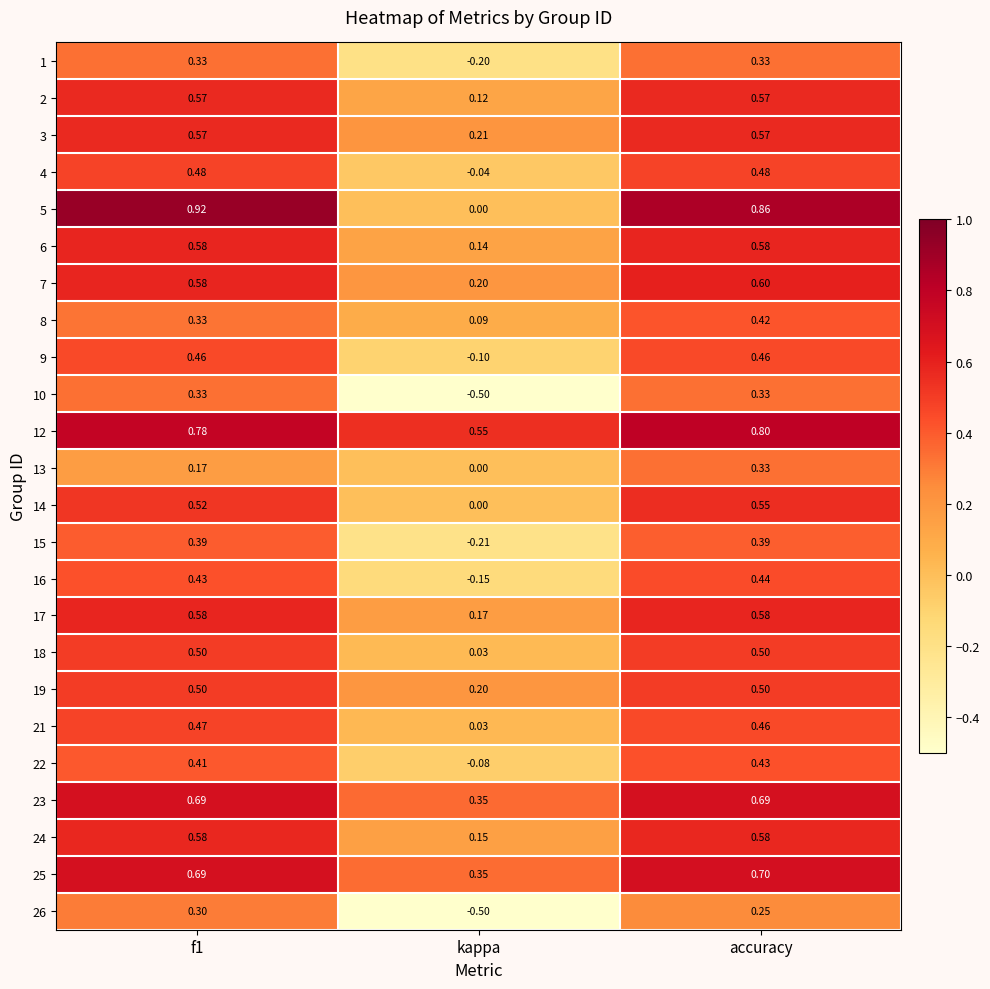

Where is 19 nearest to the value 0?

kappa